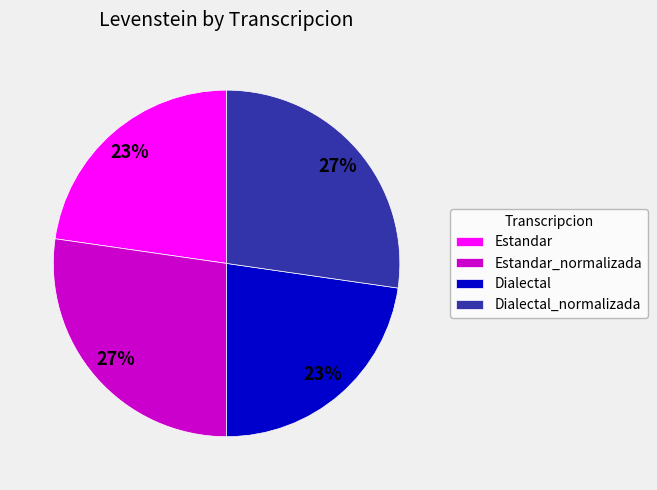

Combined, do Estandar_normalizada and Dialectal_normalizada account for over 50%?

Yes